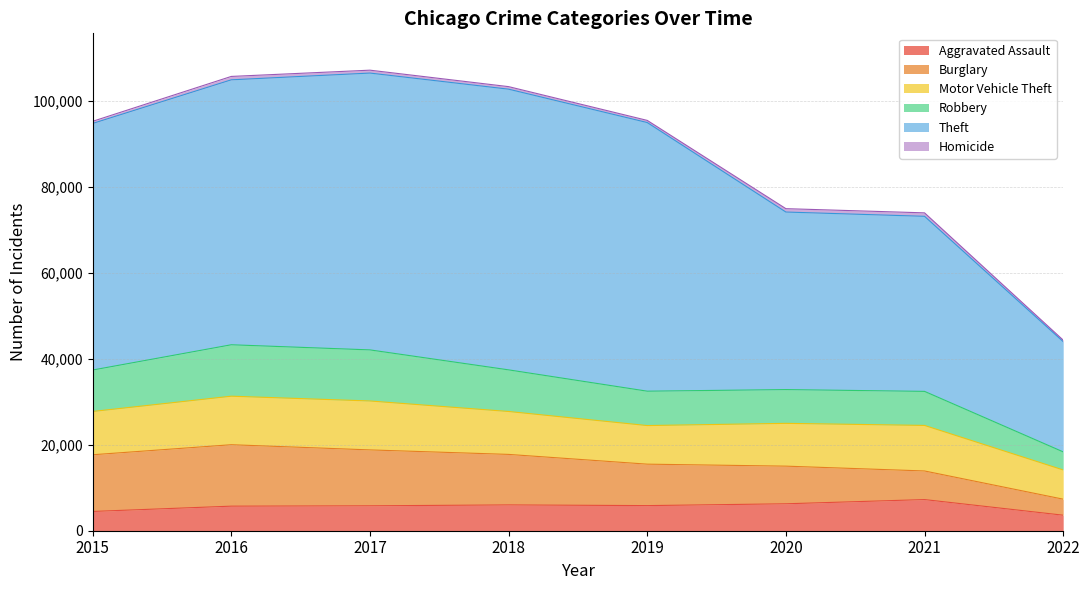

At which label does Aggravated Assault first exceed 5840?

2018